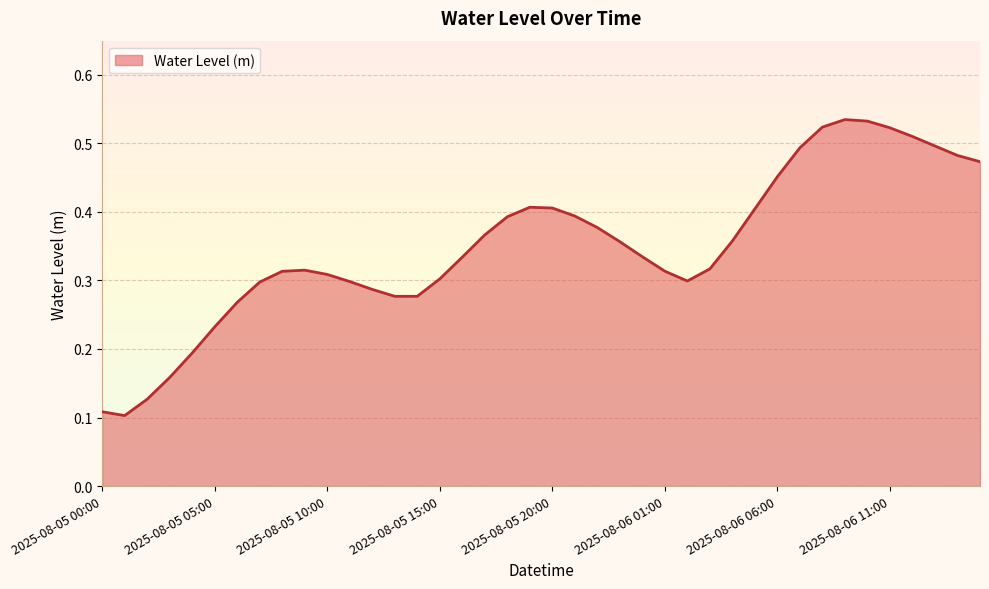

List the labels in order of value, largest first.

2025-08-06 09:00, 2025-08-06 10:00, 2025-08-06 08:00, 2025-08-06 11:00, 2025-08-06 12:00, 2025-08-06 13:00, 2025-08-06 07:00, 2025-08-06 14:00, 2025-08-06 15:00, 2025-08-06 06:00, 2025-08-05 19:00, 2025-08-05 20:00, 2025-08-06 05:00, 2025-08-05 21:00, 2025-08-05 18:00, 2025-08-05 22:00, 2025-08-05 17:00, 2025-08-06 04:00, 2025-08-05 23:00, 2025-08-06 00:00, 2025-08-05 16:00, 2025-08-06 03:00, 2025-08-05 09:00, 2025-08-06 01:00, 2025-08-05 08:00, 2025-08-05 10:00, 2025-08-05 15:00, 2025-08-06 02:00, 2025-08-05 11:00, 2025-08-05 07:00, 2025-08-05 12:00, 2025-08-05 14:00, 2025-08-05 13:00, 2025-08-05 06:00, 2025-08-05 05:00, 2025-08-05 04:00, 2025-08-05 03:00, 2025-08-05 02:00, 2025-08-05 00:00, 2025-08-05 01:00